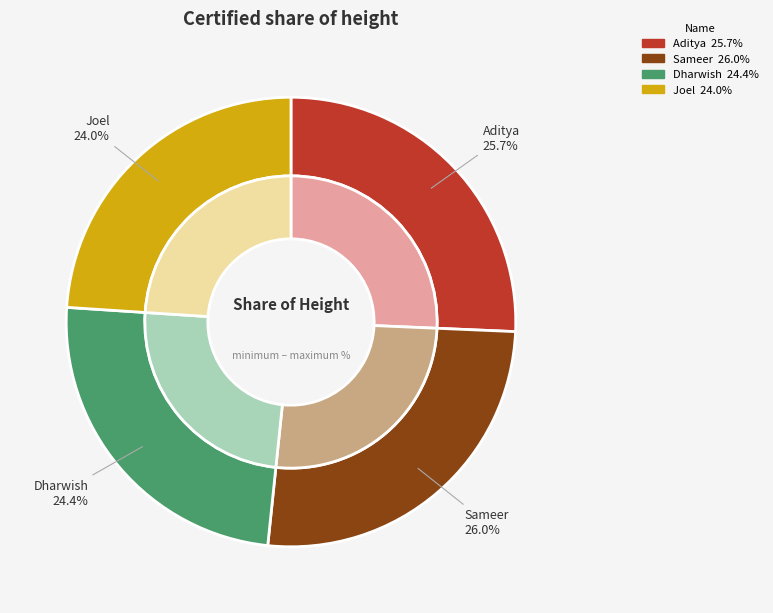

What is the largest slice in the pie chart?

Sameer